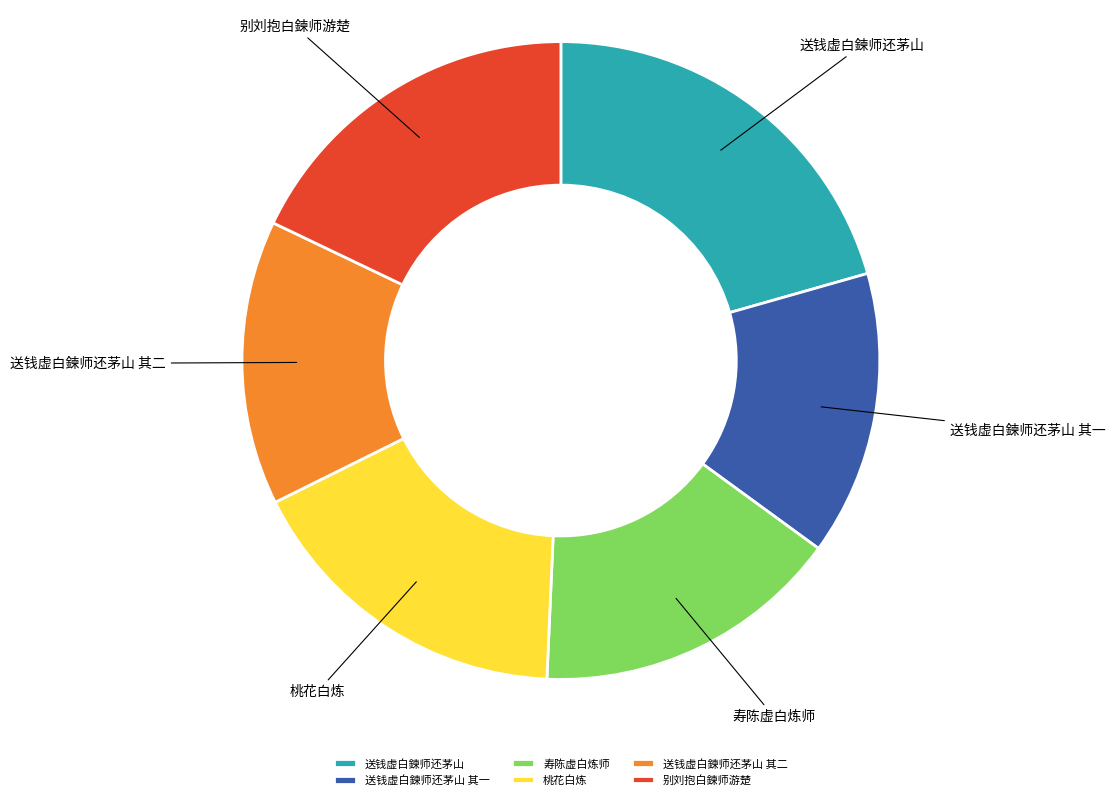

Approximately how many times larger is the value at 桃花白炼 compared to 送钱虚白鍊师还茅山?

0.8